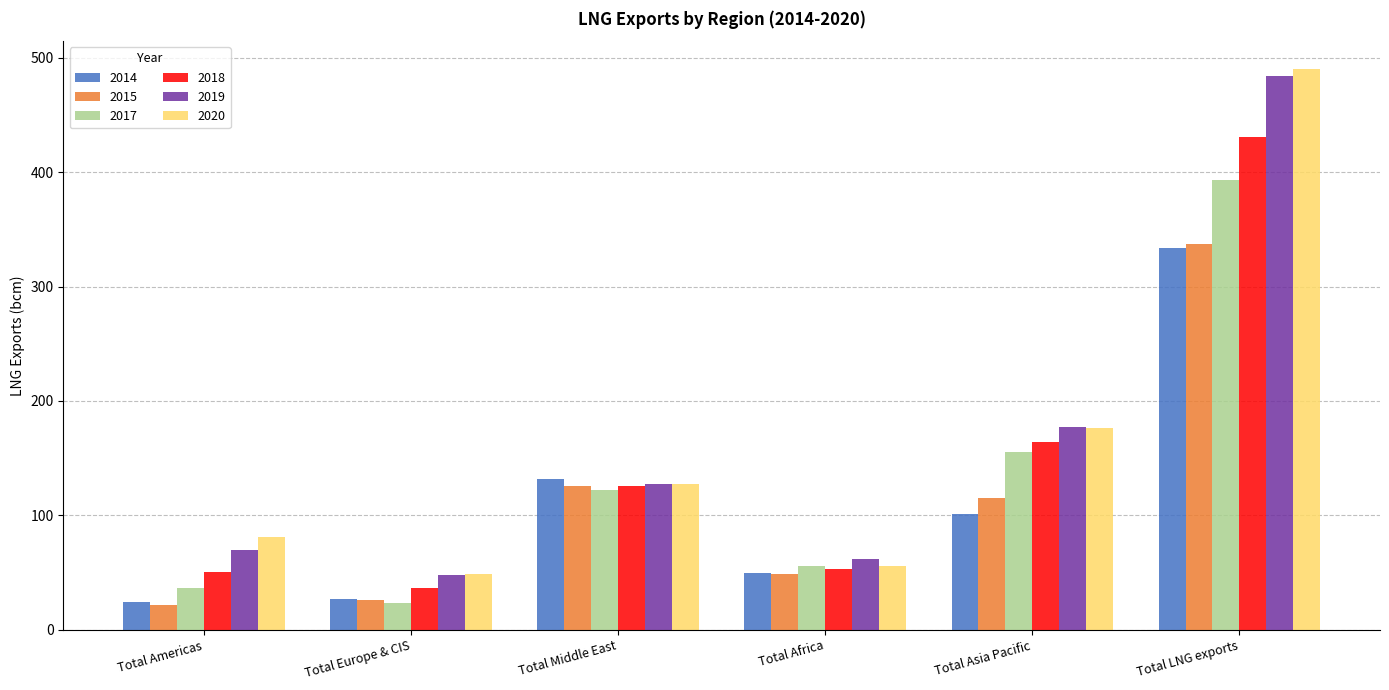

The value of 2018 at Total Middle East is 63.7. True or false?

False